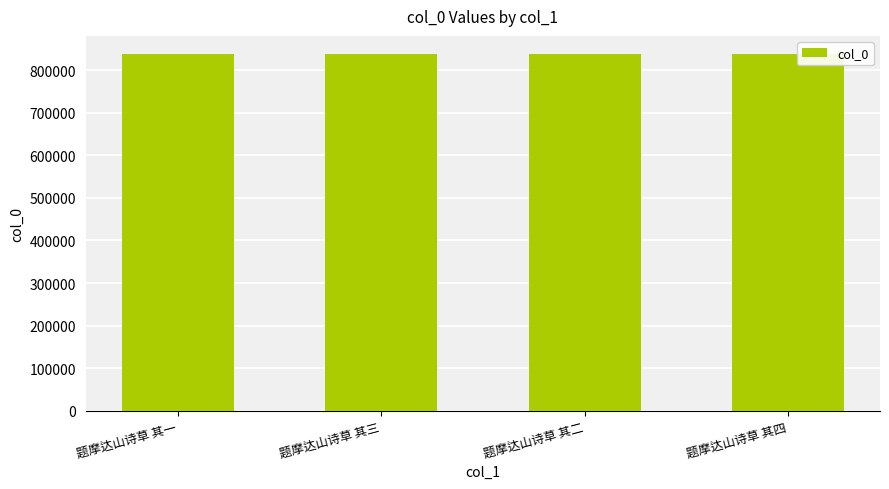

What is the value of the 4th bar from the left?

839166